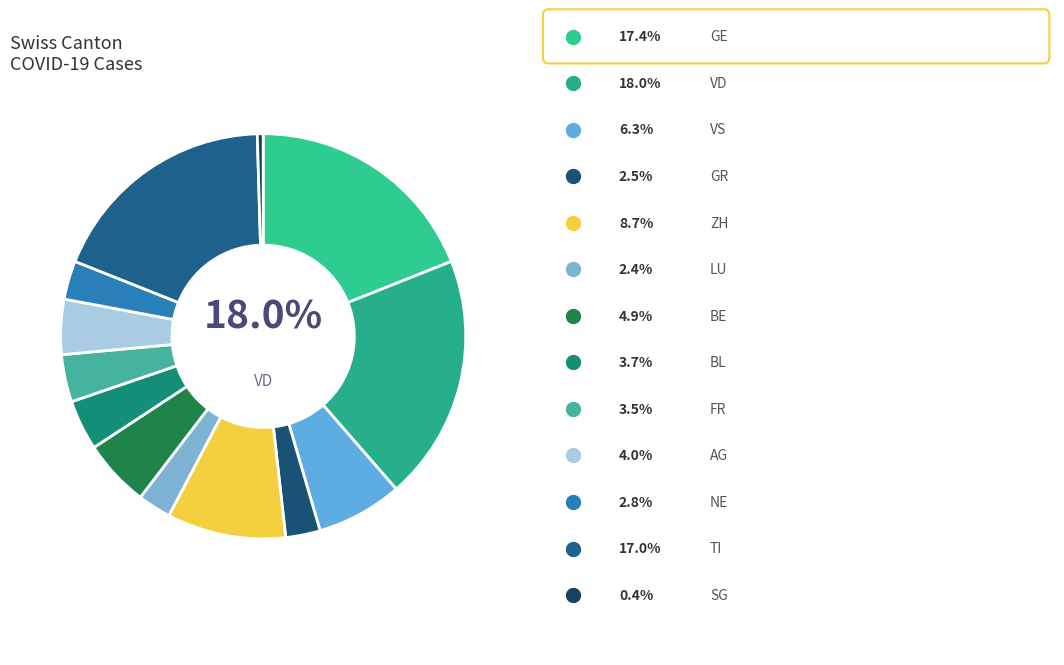

The VD slice represents 31% of the pie. True or false?

False